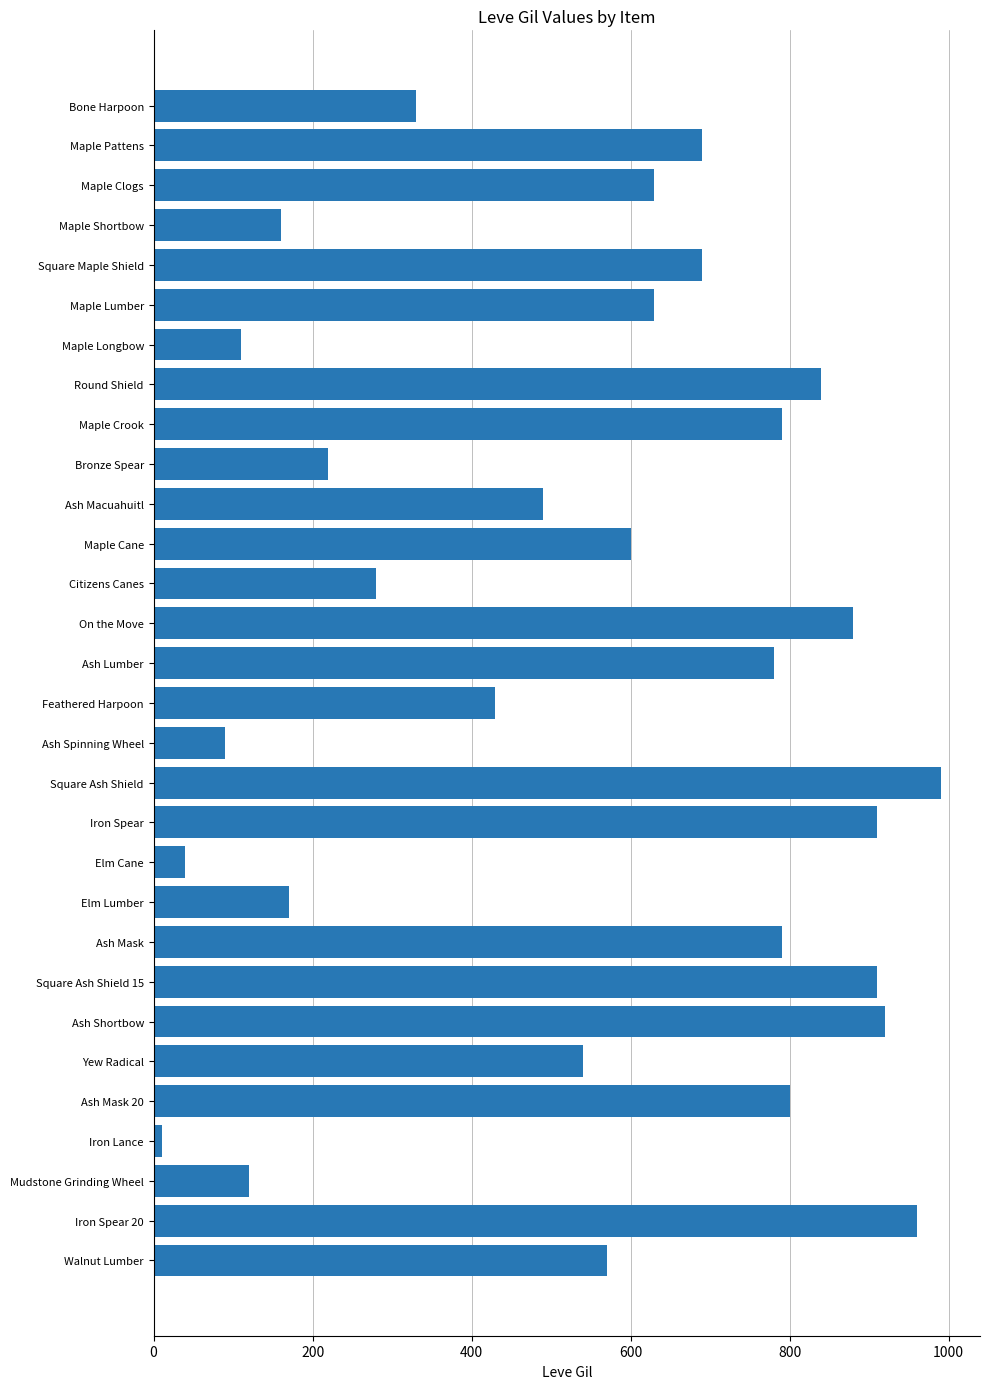

What is the label of the 15th bar from the bottom?

Feathered Harpoon